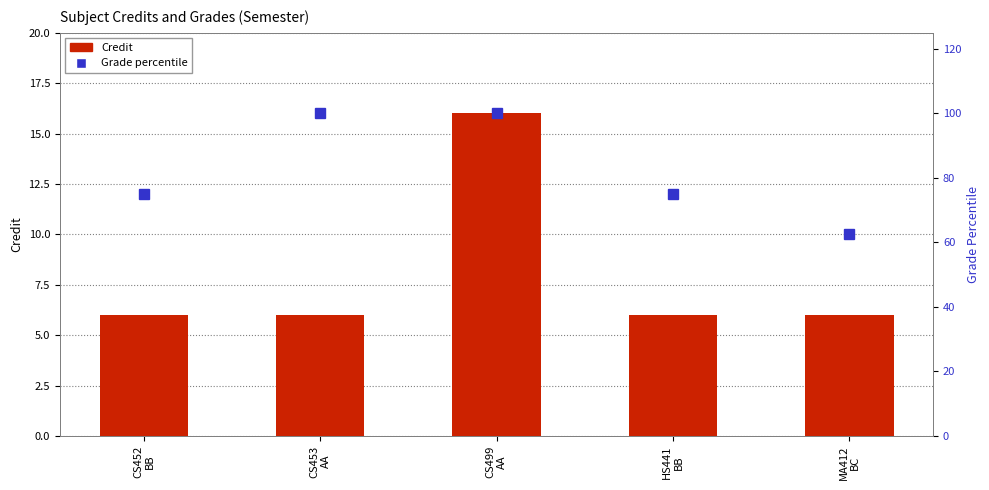

The value of Grade percentile at CS453
AA is 100.0. True or false?

True